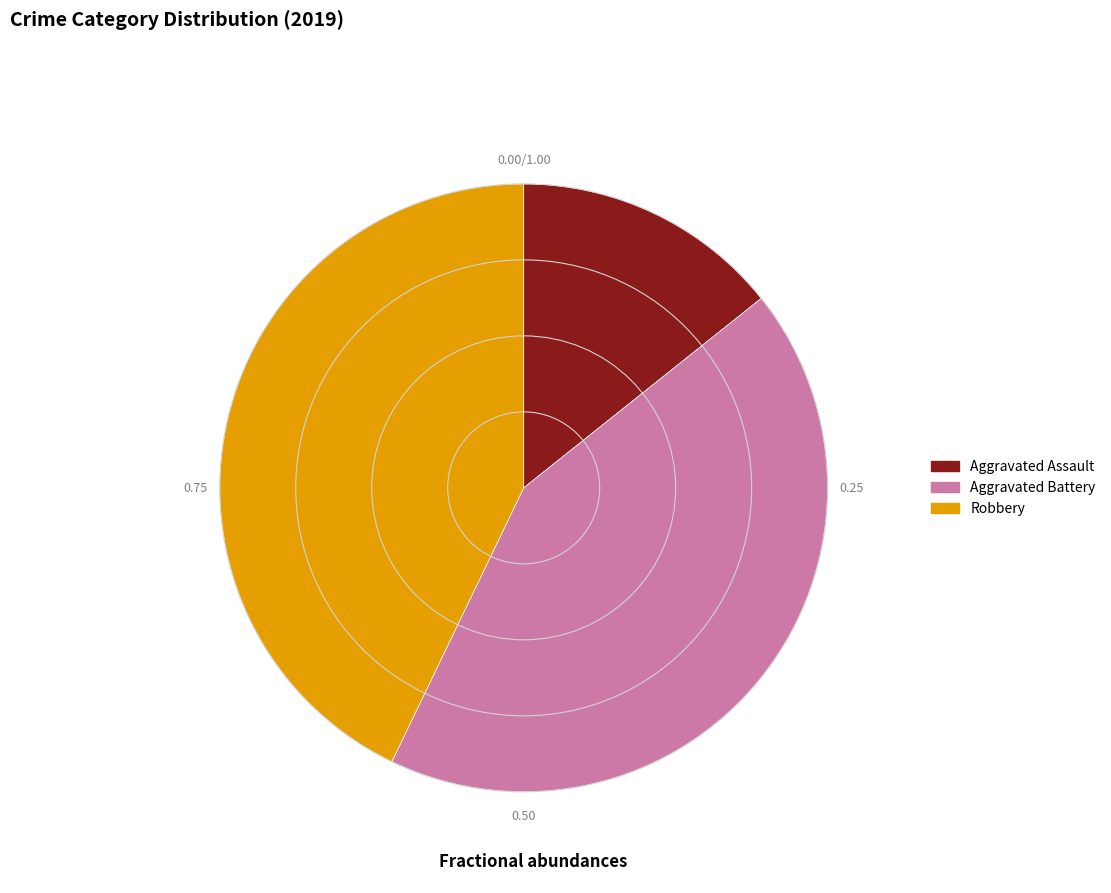

Is there any slice that represents more than half of the pie?

No